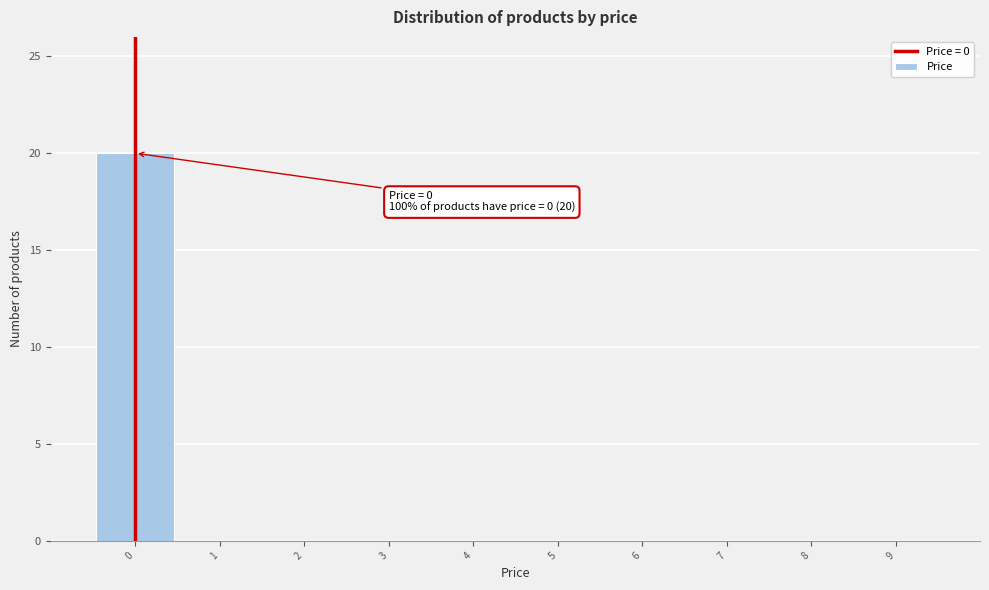

Which range on the x-axis has the tallest bar?

-0.5 to 0.5